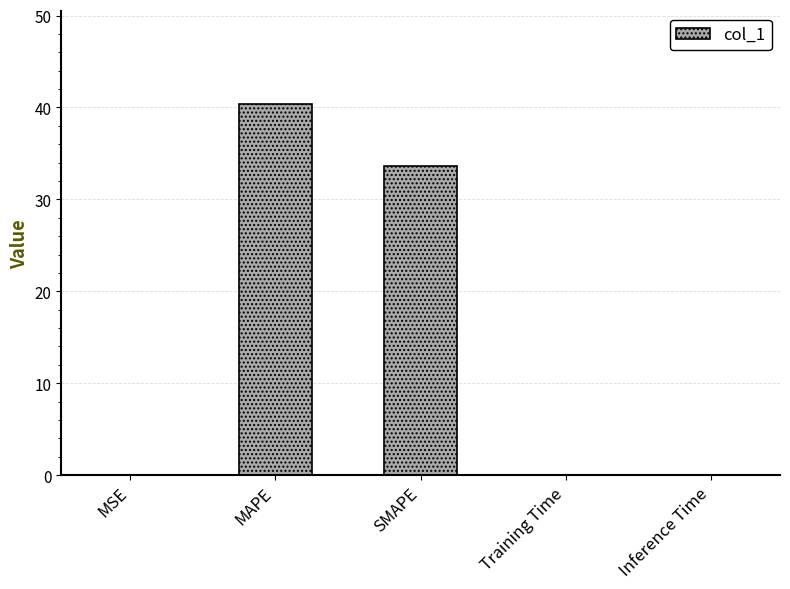

What is the difference between the values at SMAPE and Inference Time?

33.5